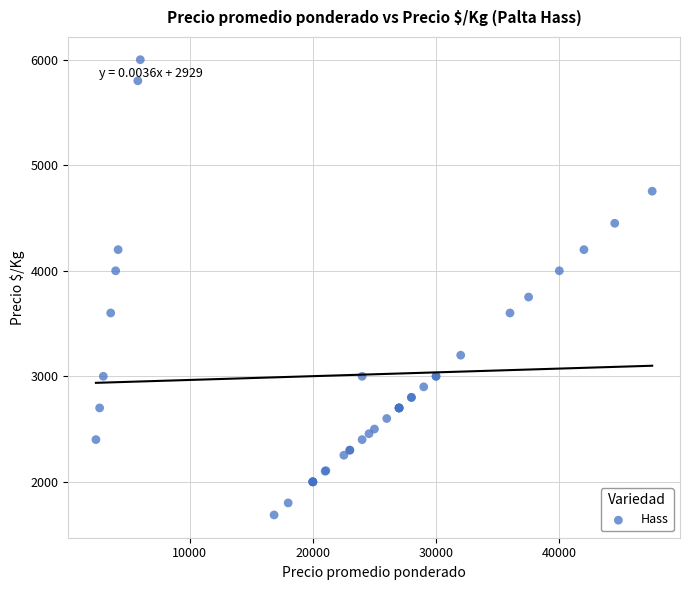

What Y value in the scatter plot is closest to 3843?

3751